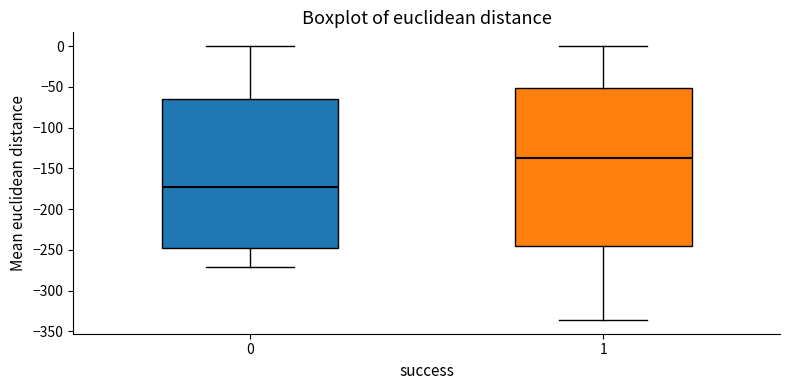

Comparing the boxes themselves (not the whiskers), which one is the tallest?

1